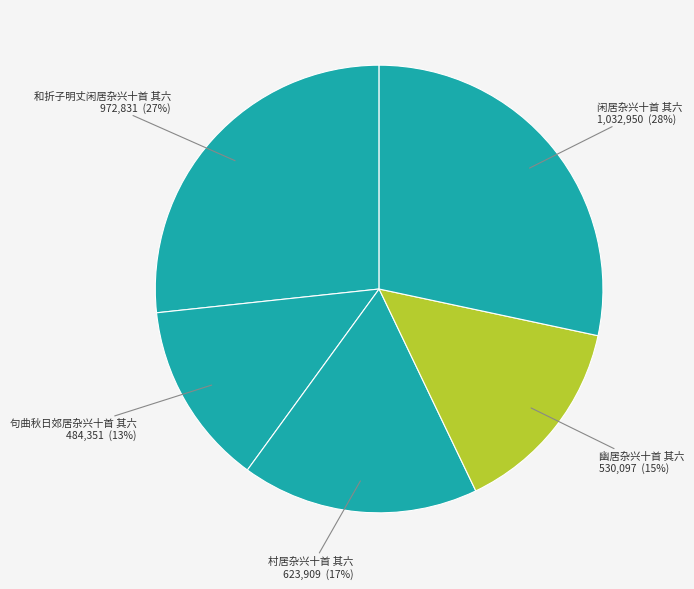

True or false: 闲居杂兴十首 其六 accounts for 28% of the total.

True